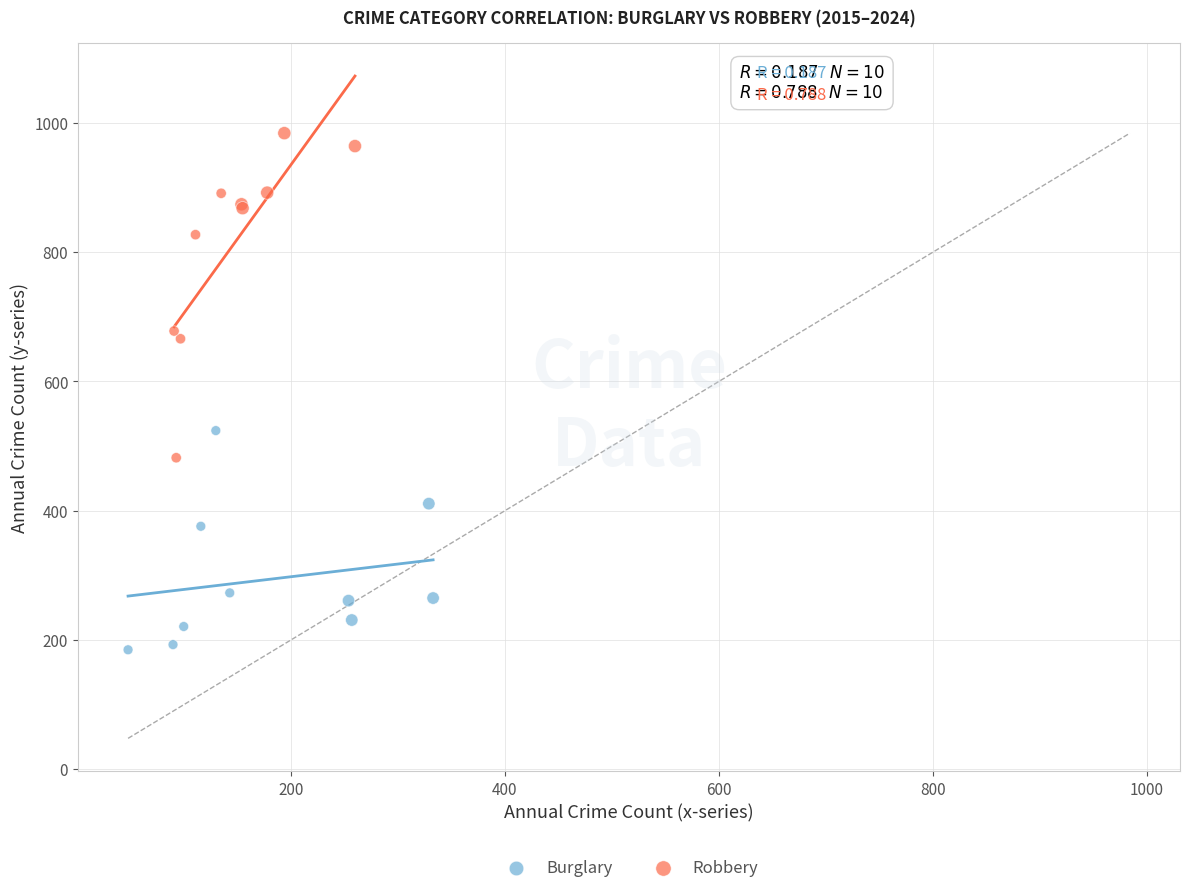

Which series reaches the maximum Y coordinate?

Robbery